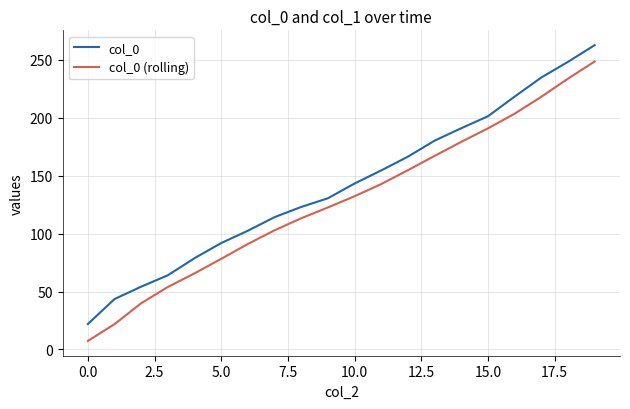

What is the minimum value shown in the chart?

7.3